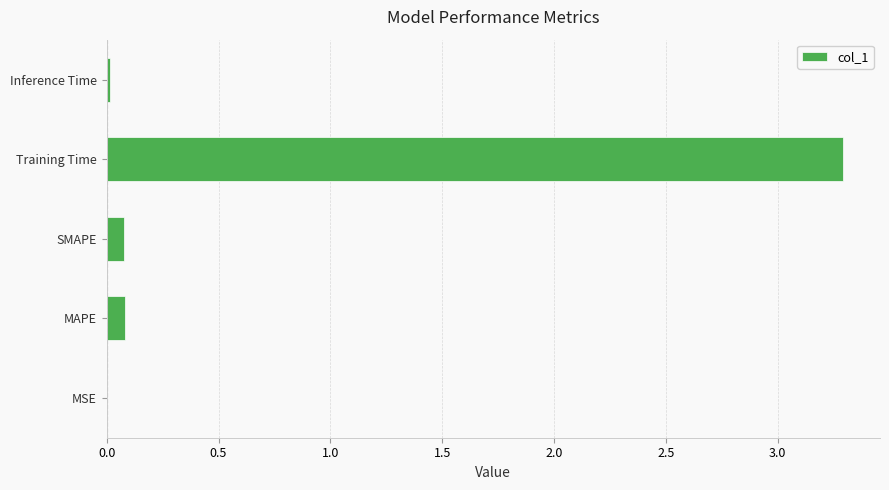

What is the sum of the values at MAPE and Training Time?

3.4